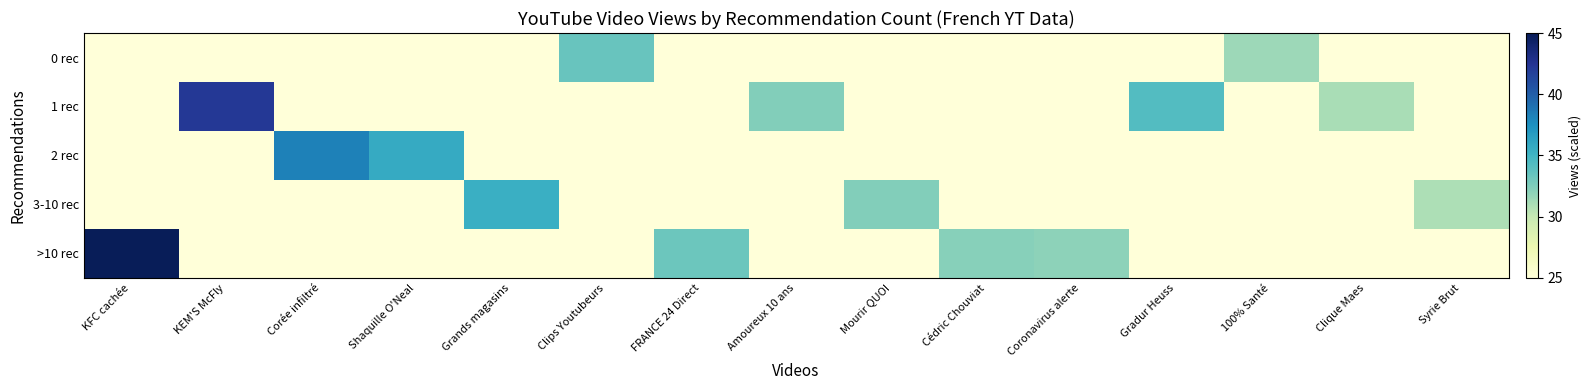

What is the difference between the highest and lowest values at Cédric Chouviat?

7.2